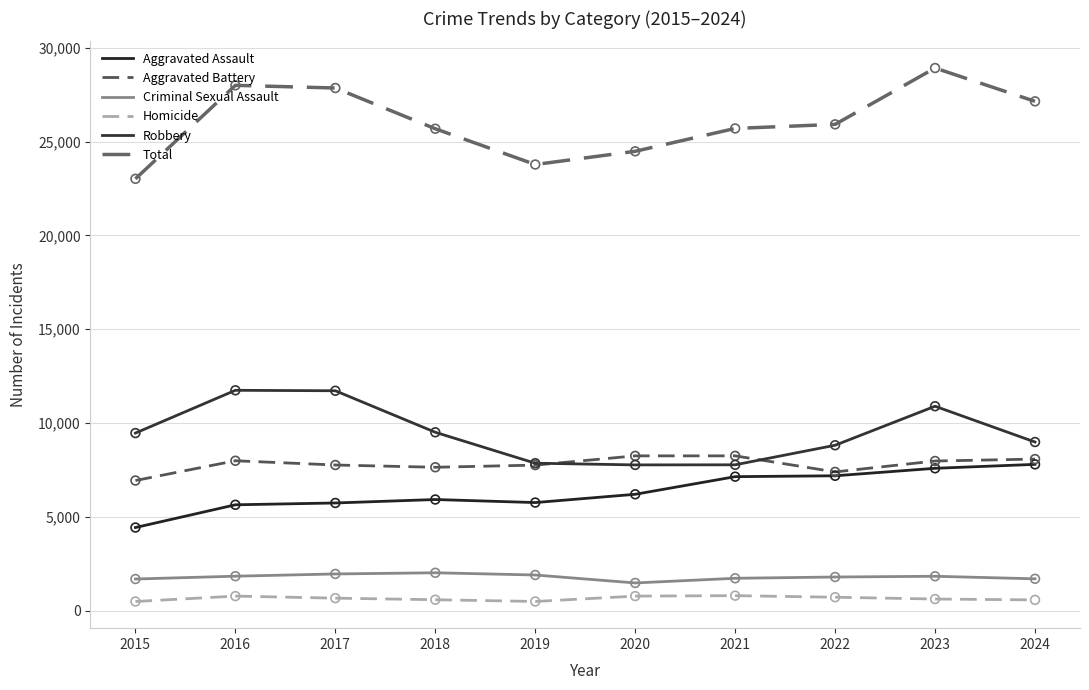

What is the total value across all series at 2021?

51400